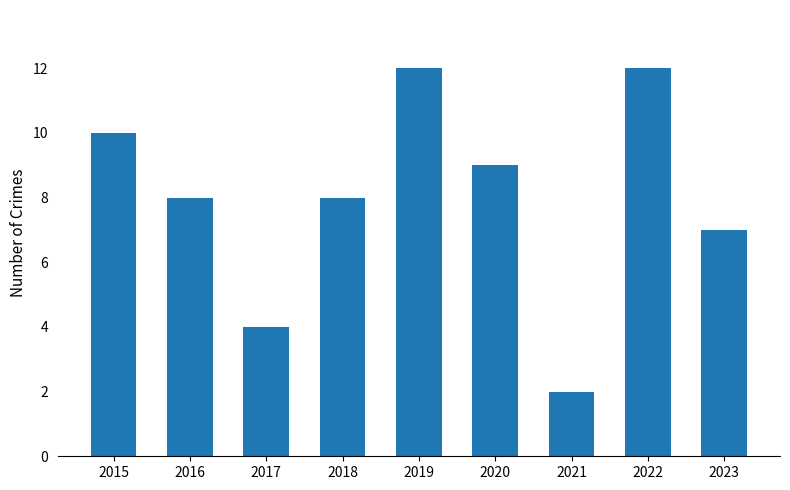

Read the value at 2023.

7